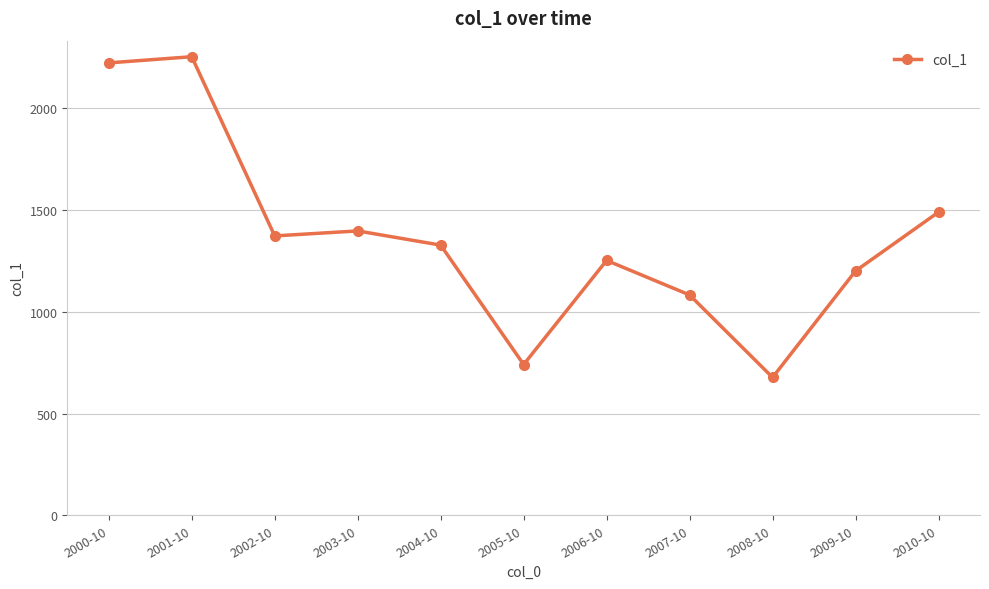

What is the greatest value displayed?

2253.0